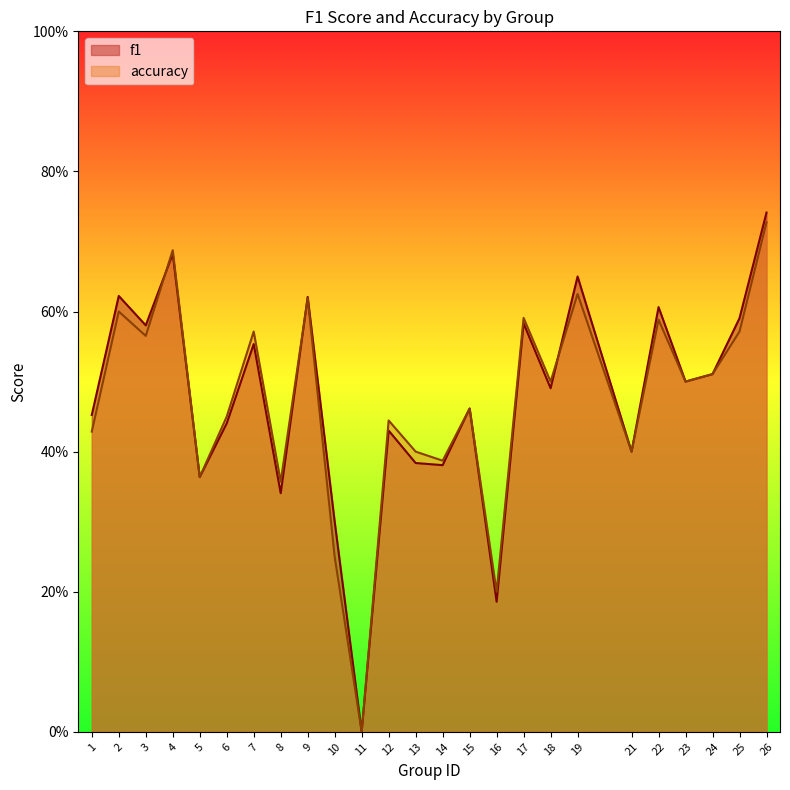

What is the difference between the second highest and minimum values in the accuracy series?

0.7